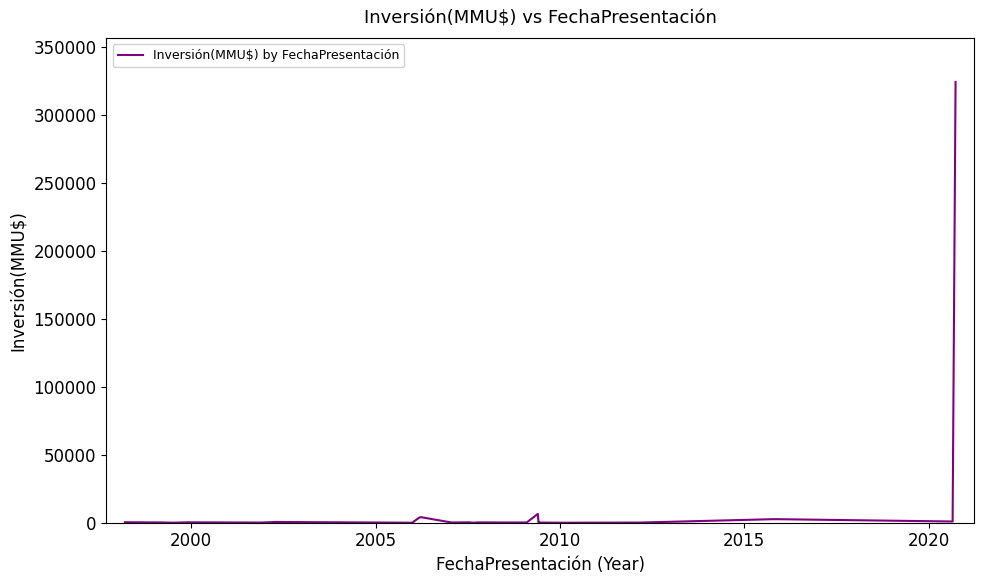

What is the value of the 23rd point from the left?

100